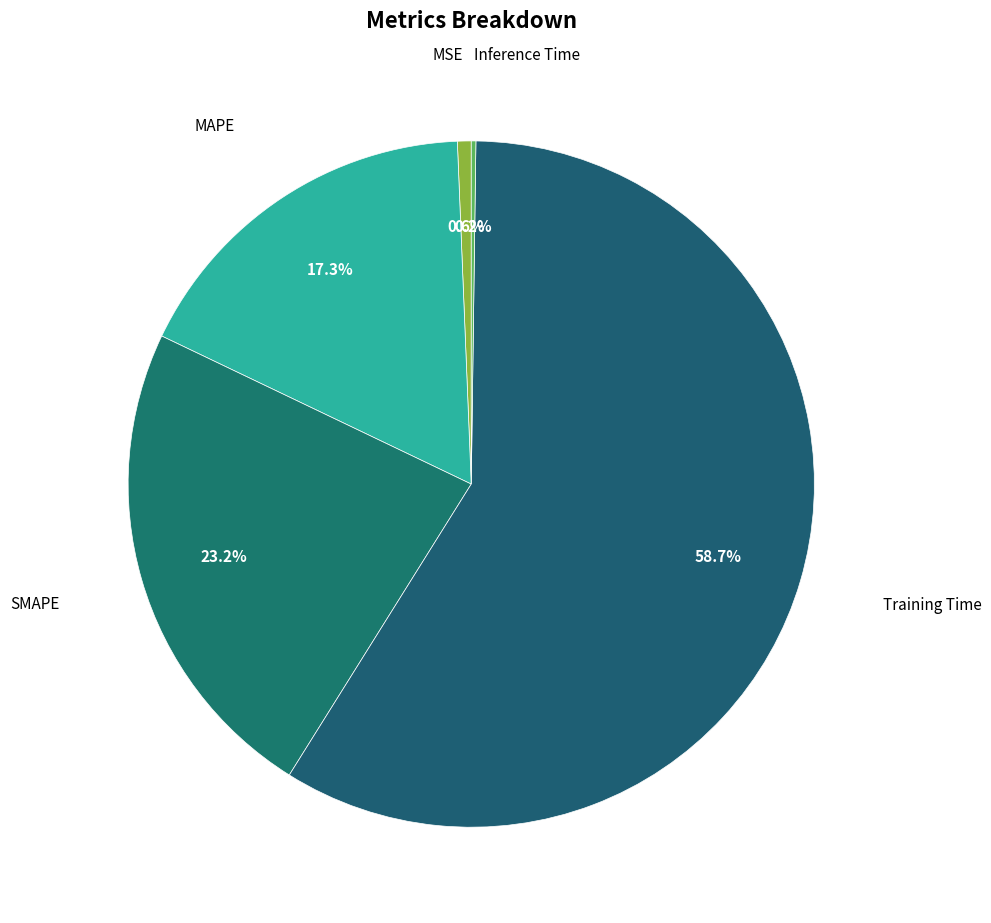

Which category has the smallest portion of the pie?

Inference Time